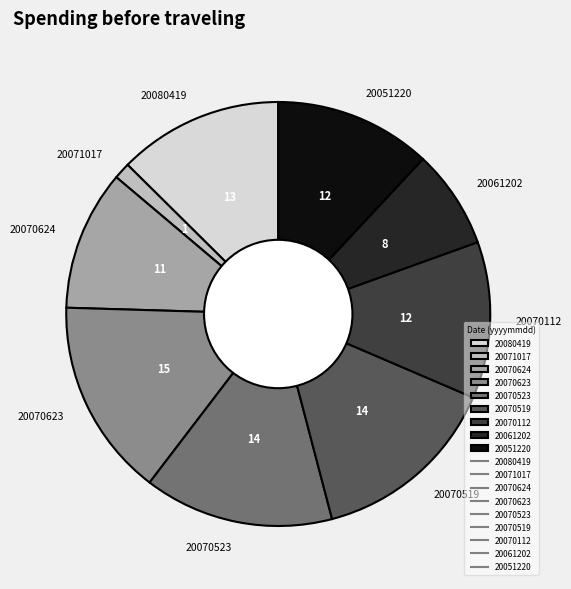

Which slice is the smallest?

20071017